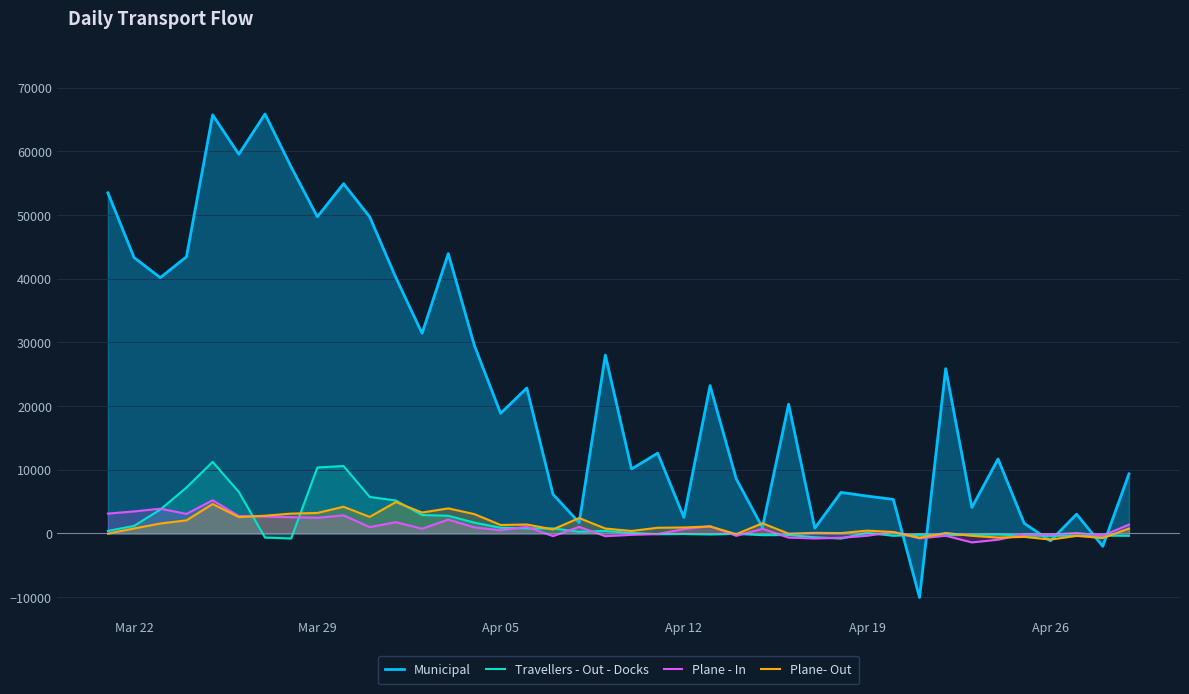

After their last crossing, which series has the higher values: Plane - In or Municipal?

Municipal